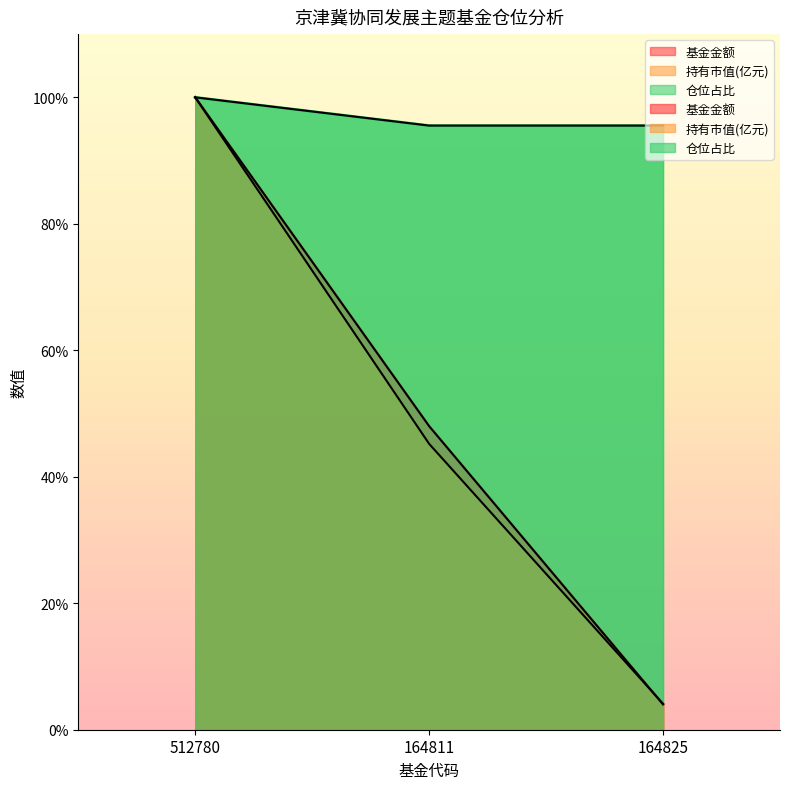

Rank the series by their maximum value, from lowest to highest.

基金金额, 持有市值(亿元), 仓位占比